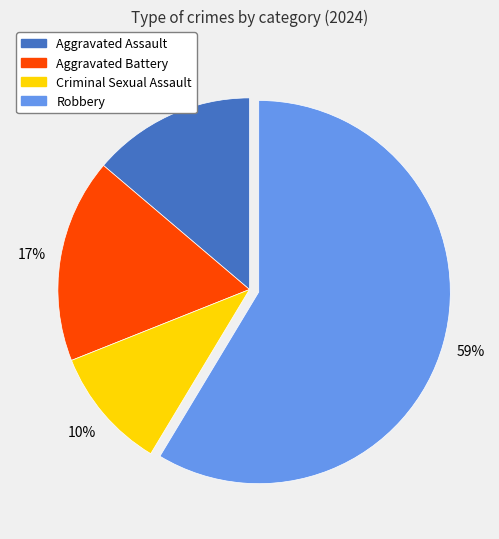

To the nearest percent, what is the combined percentage of Aggravated Assault and Criminal Sexual Assault?

24%